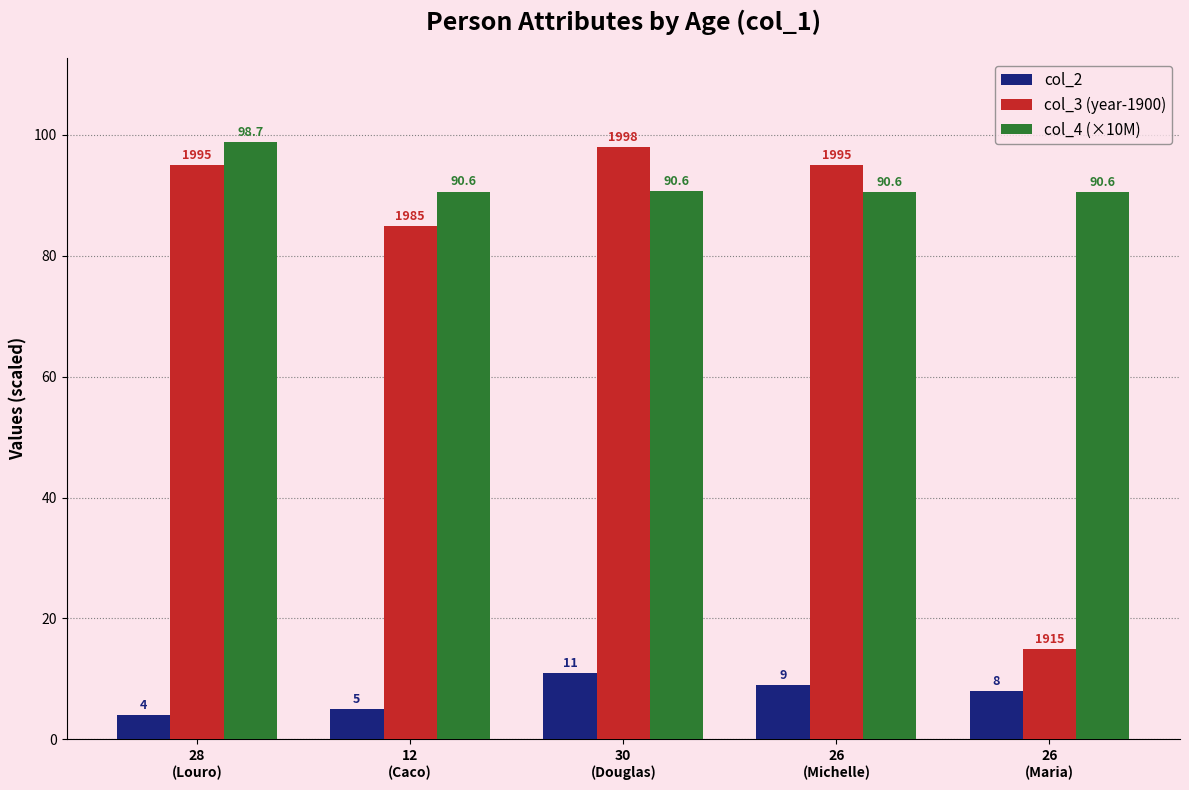

Rank the series by their average value, from lowest to highest.

col_2, col_3 (year-1900), col_4 (×10M)